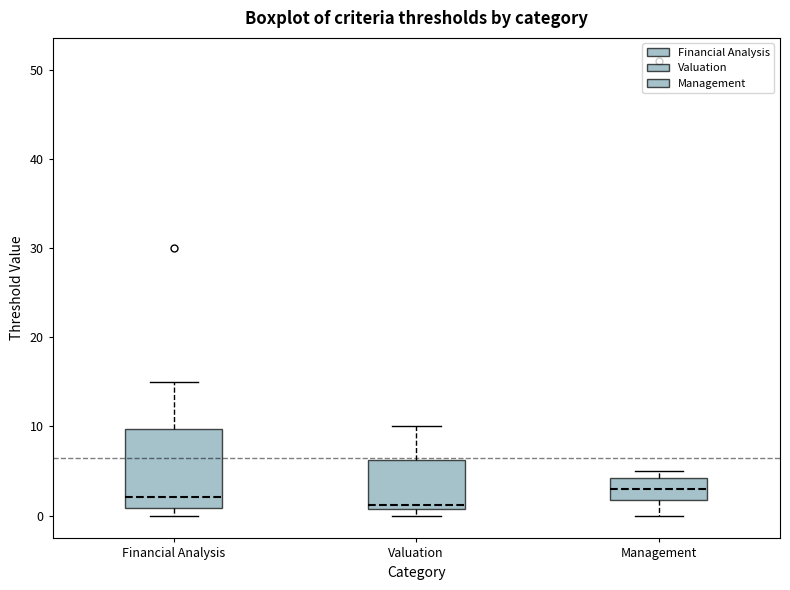

Comparing the boxes themselves (not the whiskers), which one is the tallest?

Financial Analysis